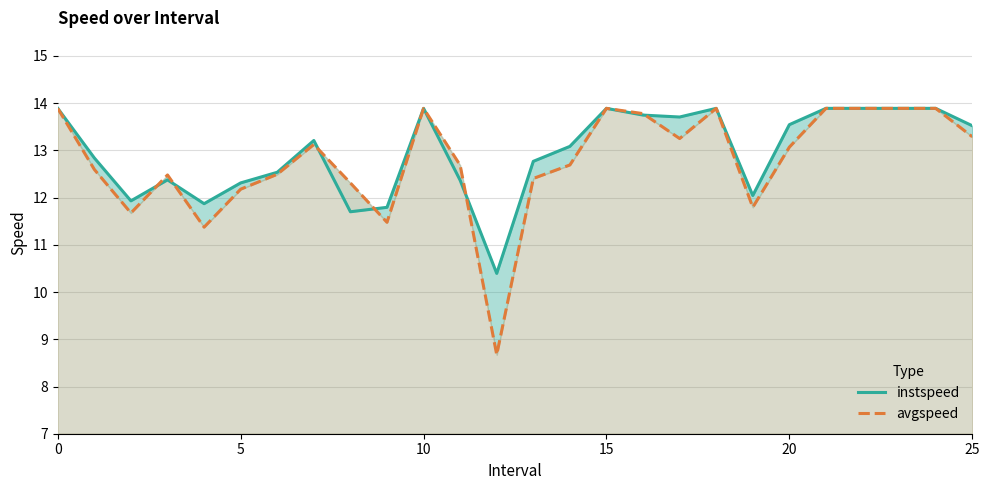

Which series has the largest total across all categories?

instspeed